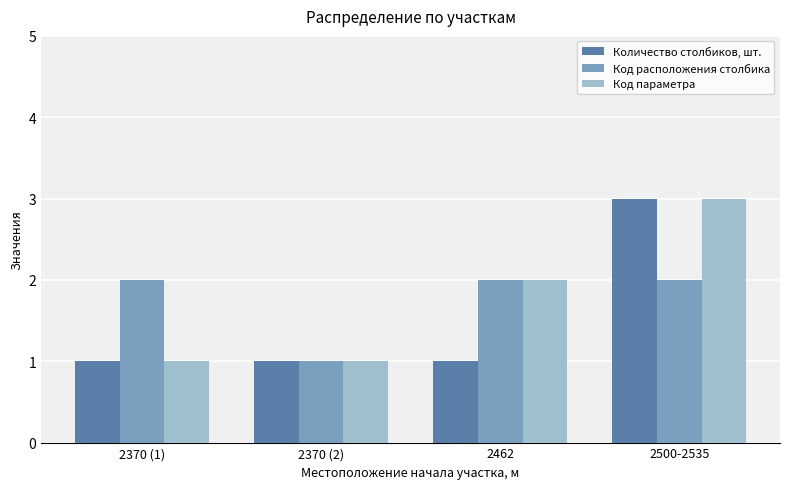

Between 2370 (1) and 2370 (2), which series saw the biggest shift?

Код расположения столбика